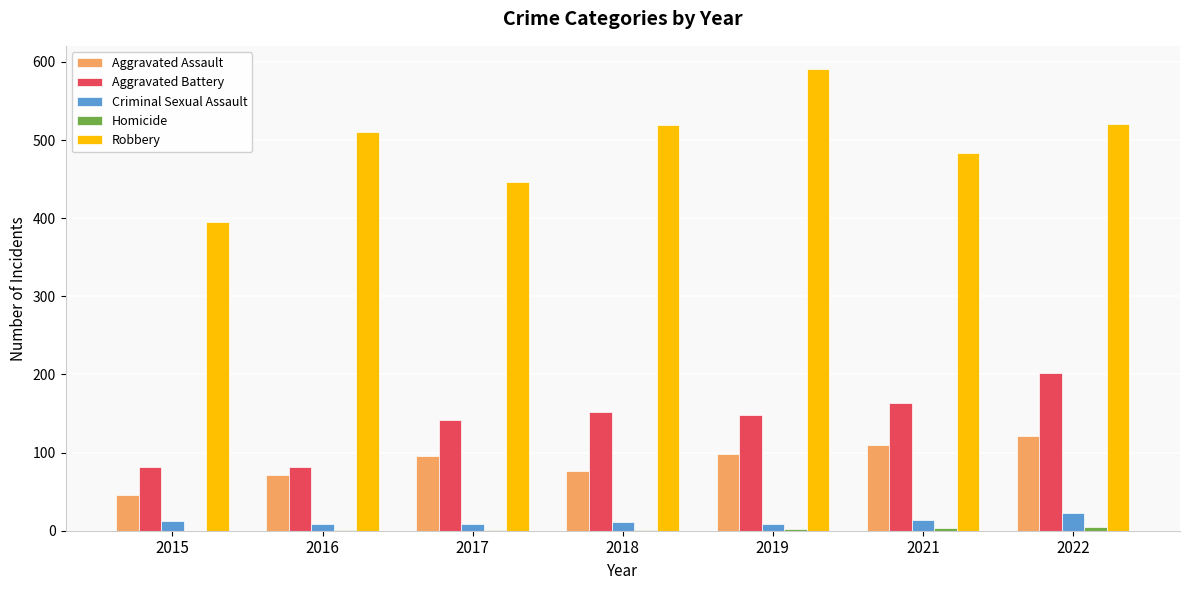

Is it true that Criminal Sexual Assault equals 14 at 2021?

True